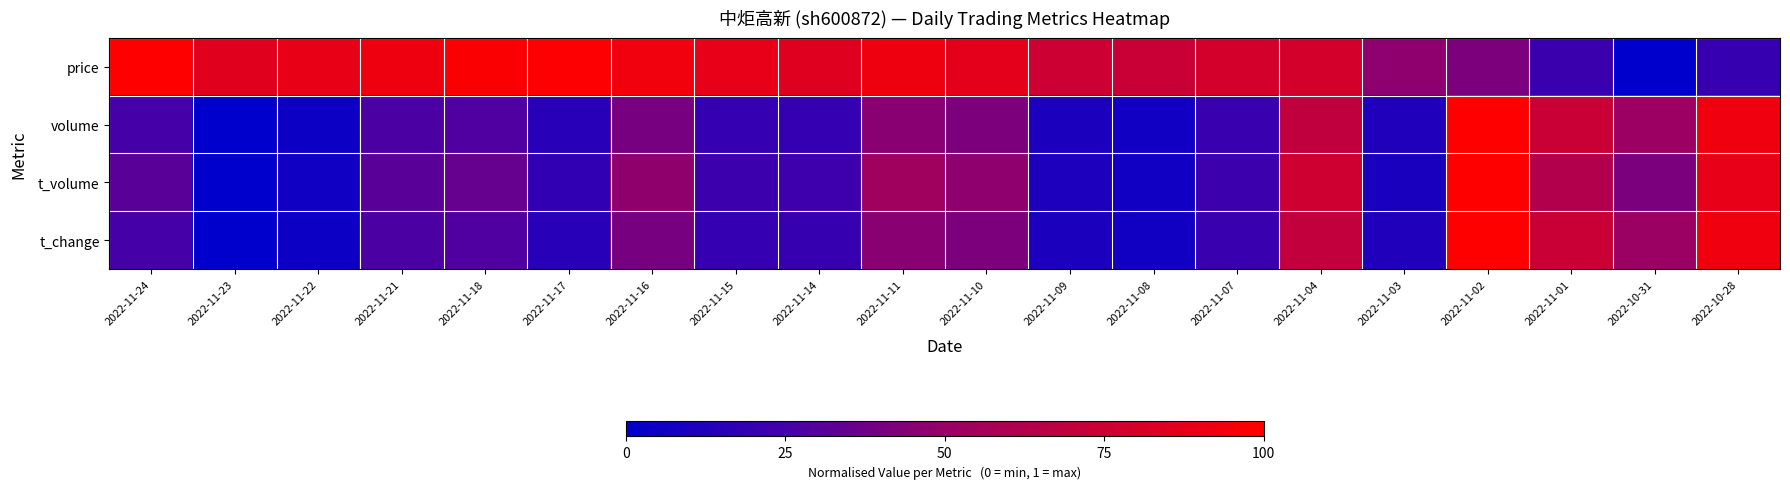

Which series has the largest total across all categories?

price